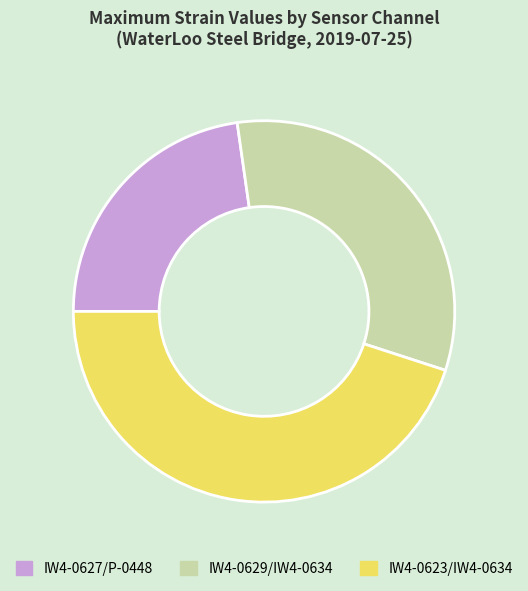

Rank the categories by value from lowest to highest.

IW4-0627/P-0448, IW4-0629/IW4-0634, IW4-0623/IW4-0634